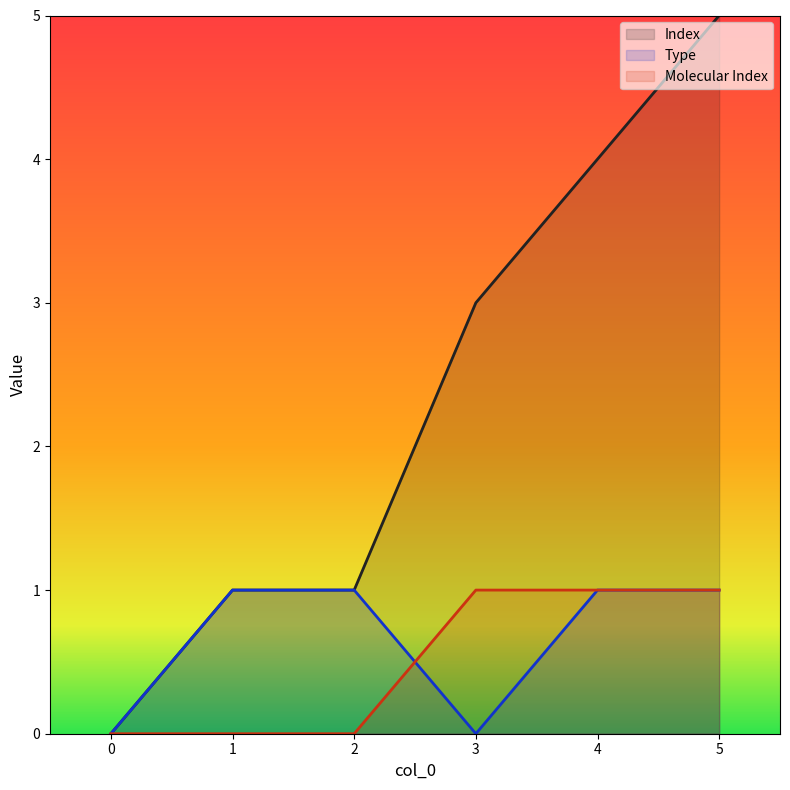

Does the chart display data point markers on the line(s)?

No